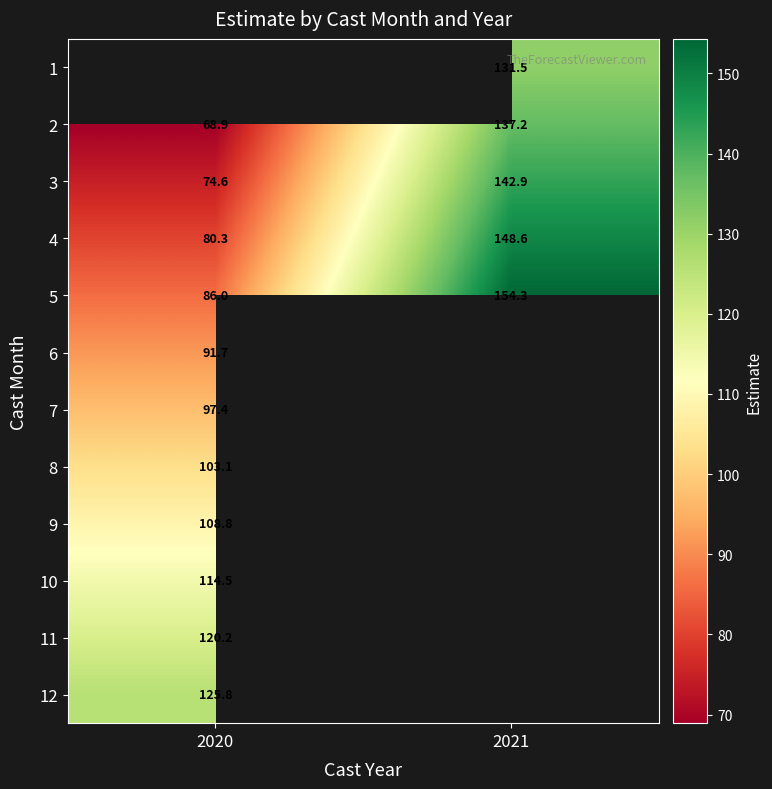

Which category has the lowest value in the 6 series?

2020